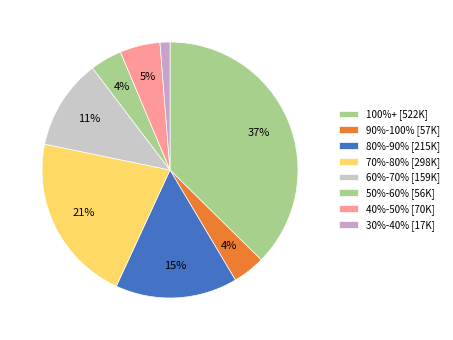

How many slices are in this pie chart?

8